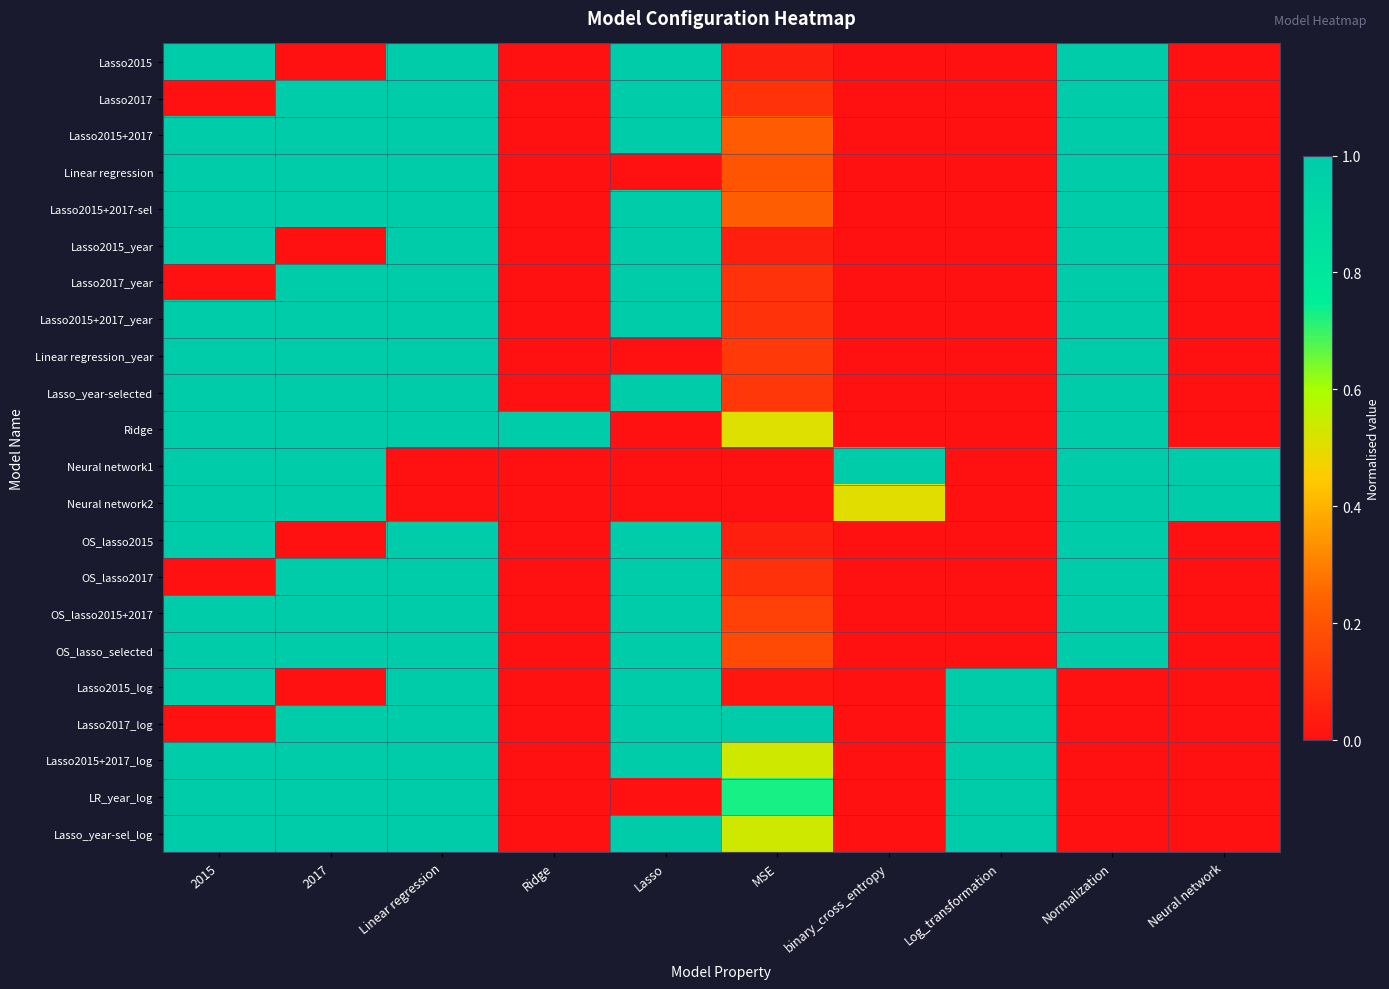

What is the maximum value shown in the chart?

1.0